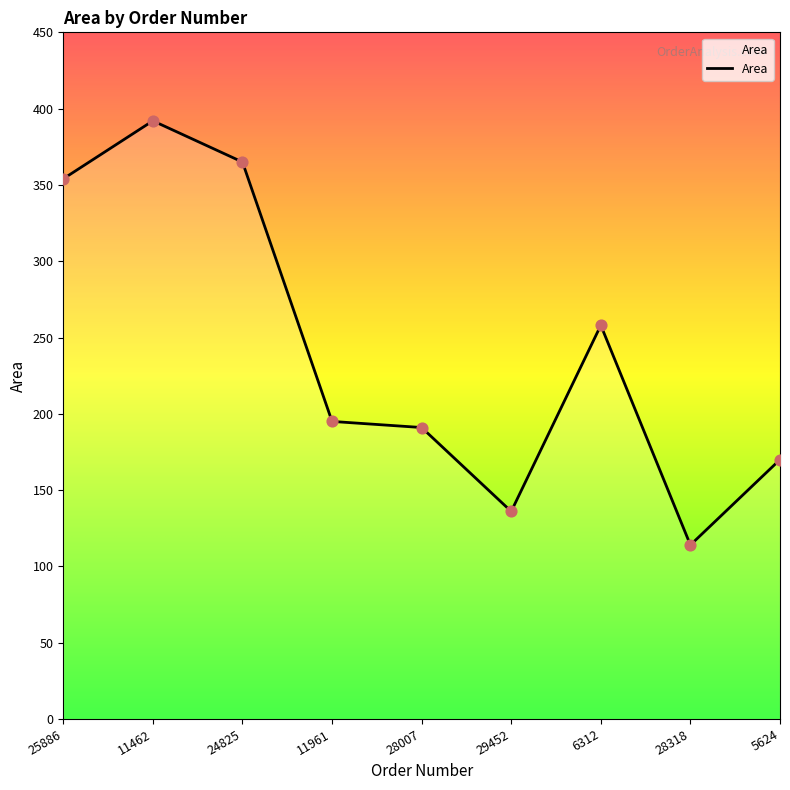

Between 28318 and 6312, which is larger?

6312